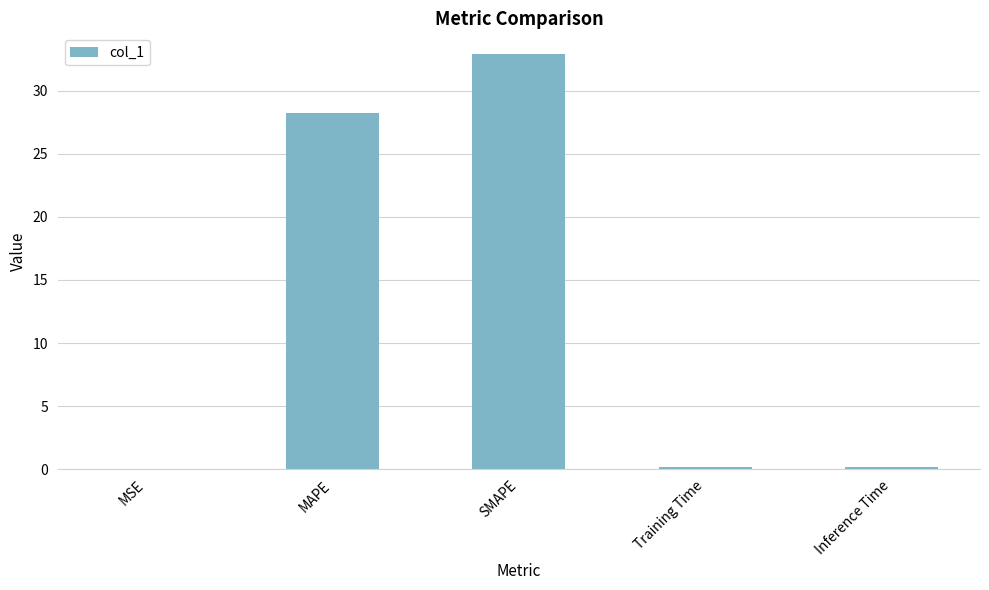

How many series are shown in this chart?

1